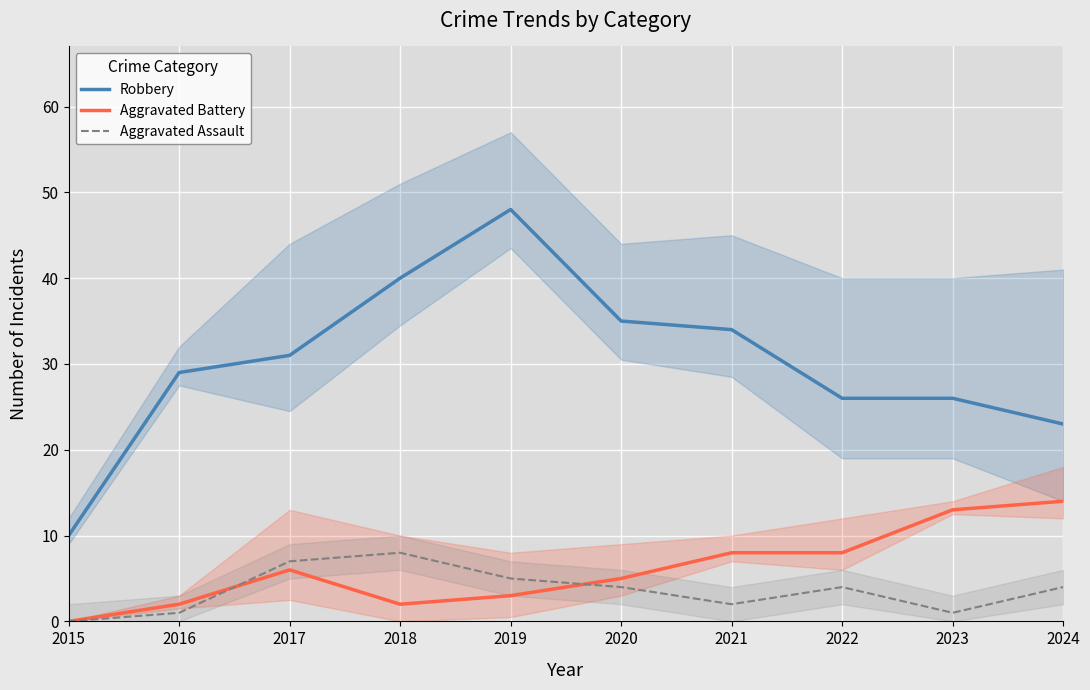

The value of Aggravated Battery at 2019 is 3. True or false?

True